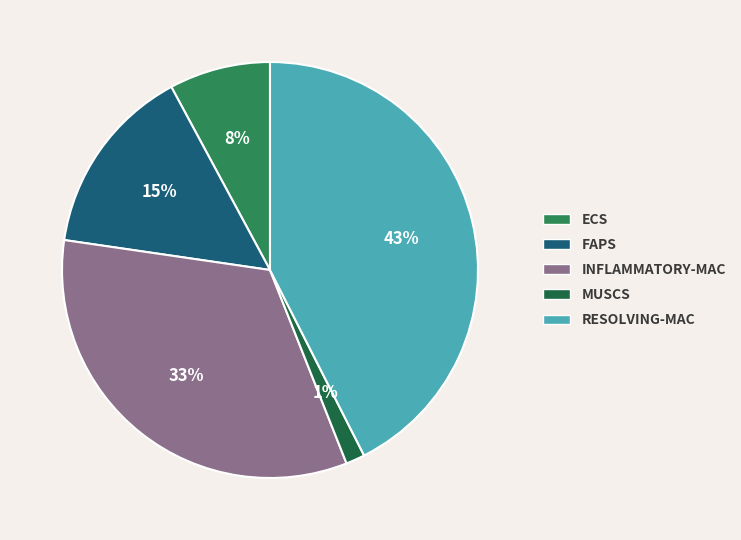

Do INFLAMMATORY-MAC and RESOLVING-MAC together represent more than half of the pie?

Yes